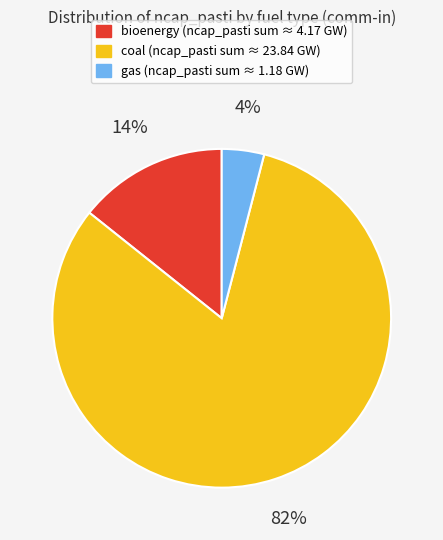

Does any single category account for the majority?

Yes